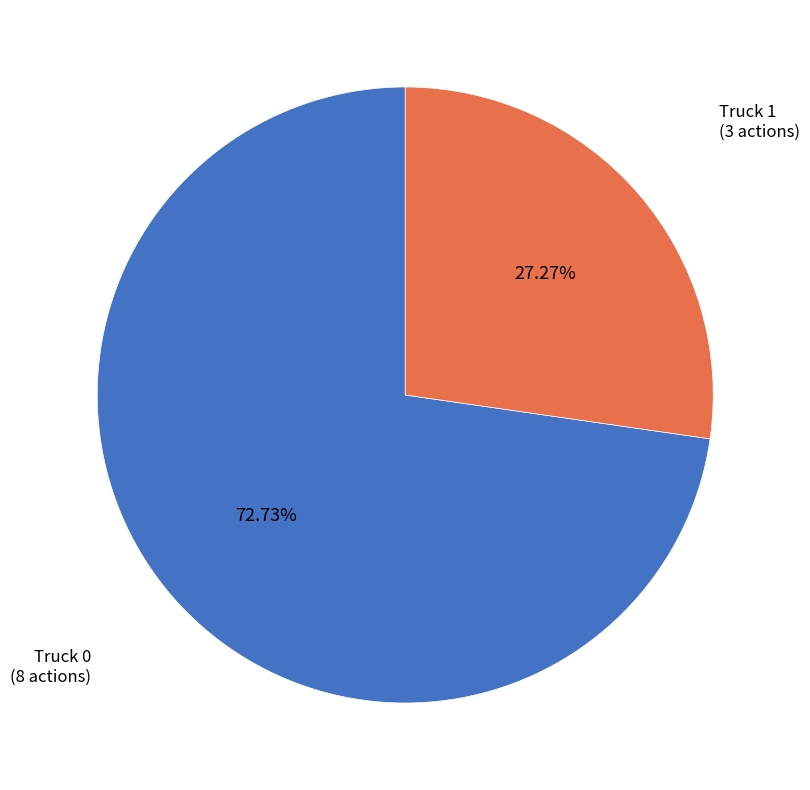

What percentage is NOT represented by Truck 1?

72.7%